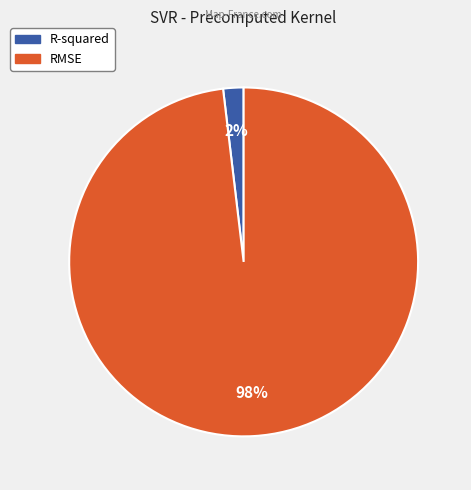

What is the majority slice?

RMSE